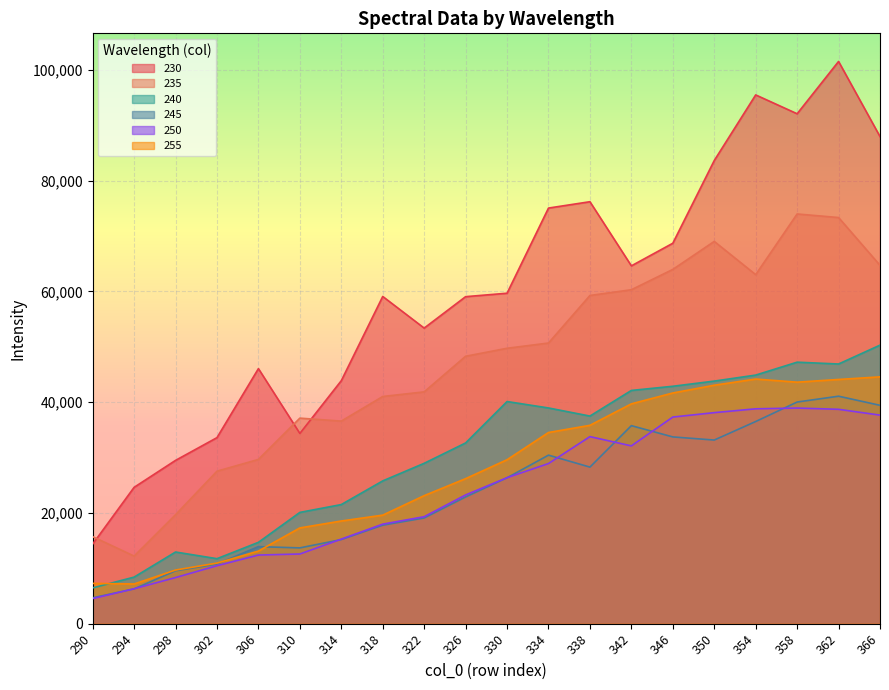

What is the value of the 245 point at the 20th from the left?

39440.4